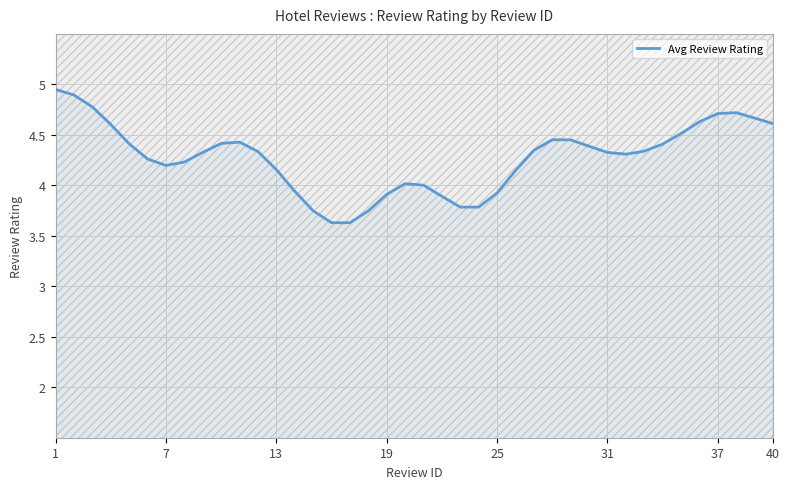

Reading left to right, transcribe all the data shown in this chart.

5.0	4.9	4.8	4.6	4.4	4.3	4.2	4.2	4.3	4.4	4.4	4.3	4.2	3.9	3.7	3.6	3.6	3.7	3.9	4.0	4.0	3.9	3.8	3.8	3.9	4.1	4.3	4.5	4.5	4.4	4.3	4.3	4.3	4.4	4.5	4.6	4.7	4.7	4.7	4.6